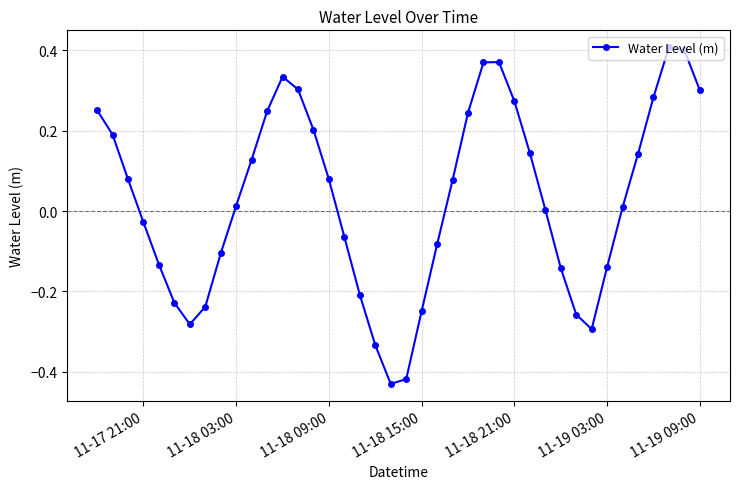

What is the sum of all values?

1.2